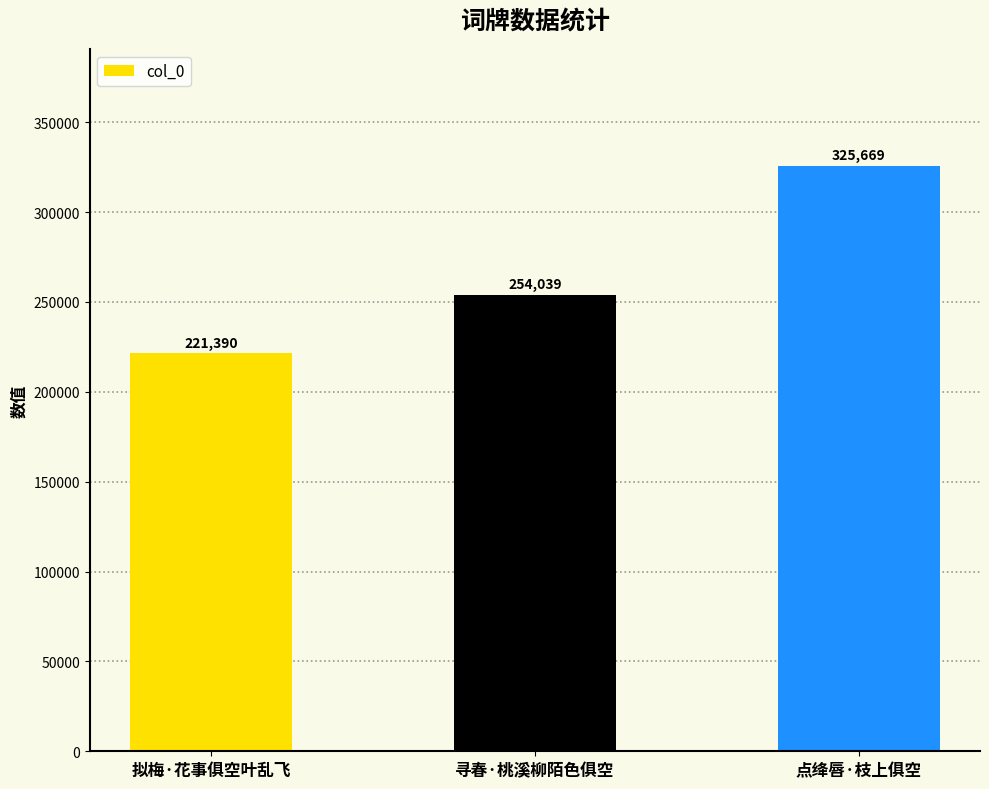

Rank the categories by value from highest to lowest.

点绛唇·枝上俱空, 寻春·桃溪柳陌色俱空, 拟梅·花事俱空叶乱飞